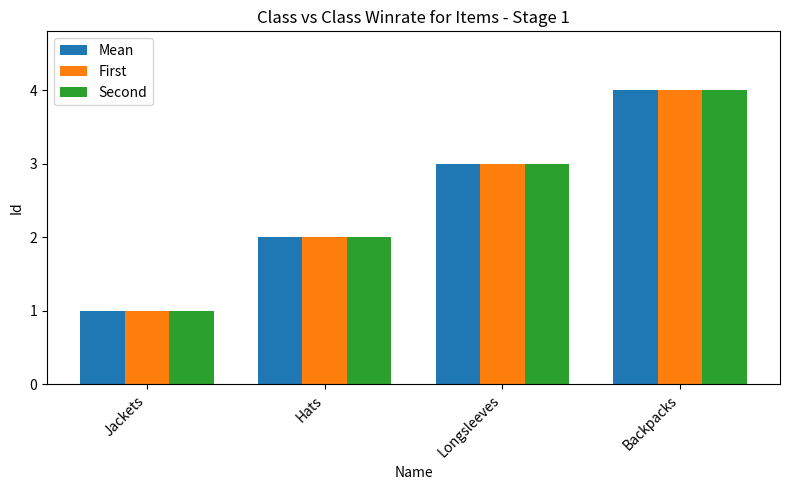

Count the number of categories in the chart.

4